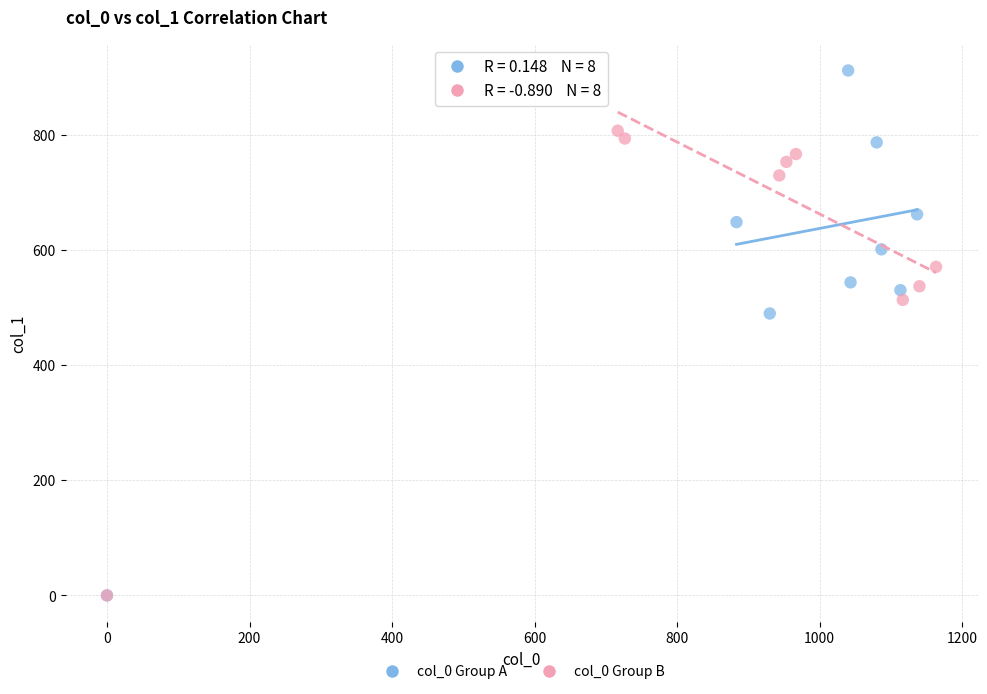

Which series contains the highest Y value?

col_0 Group A